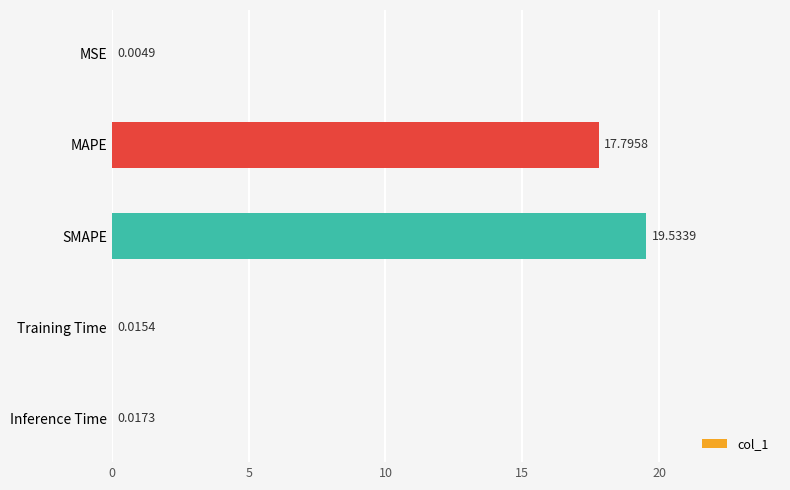

Where is the data nearest to the value 9?

MAPE